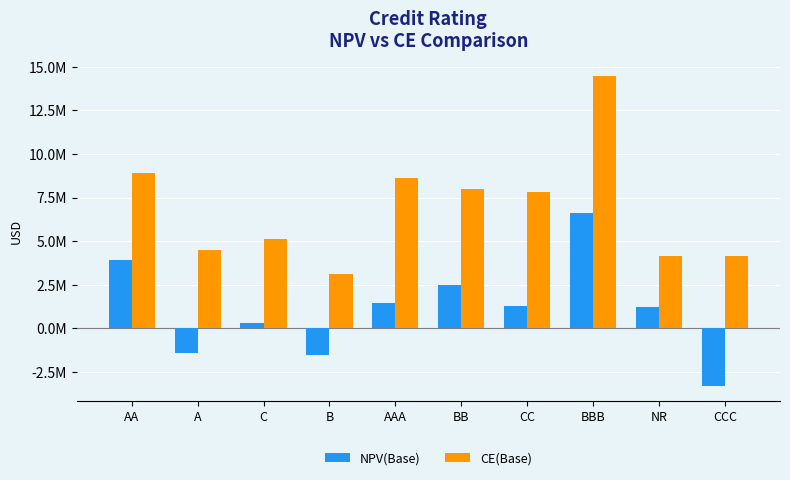

Does the chart contain stacked bars?

No